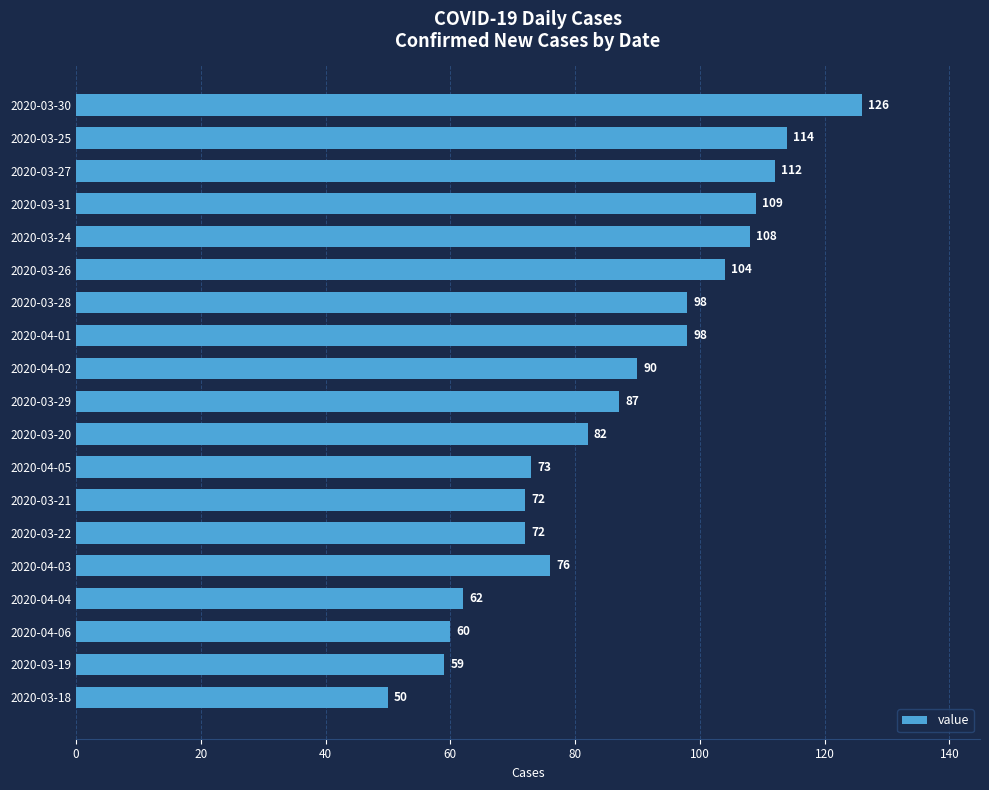

What is the difference between the maximum and minimum values?

76